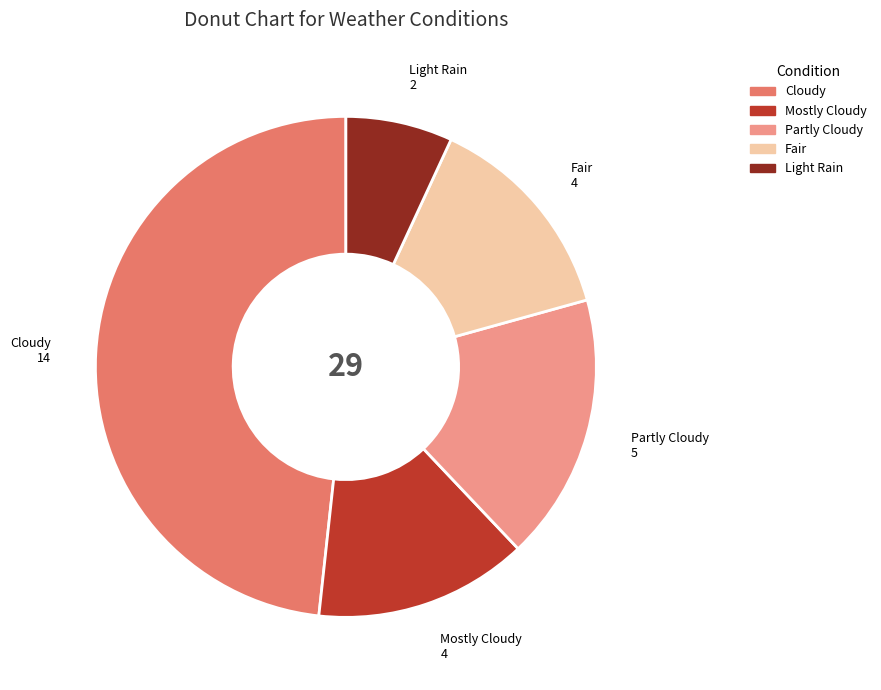

Do Partly Cloudy and Cloudy together represent more than half of the pie?

Yes